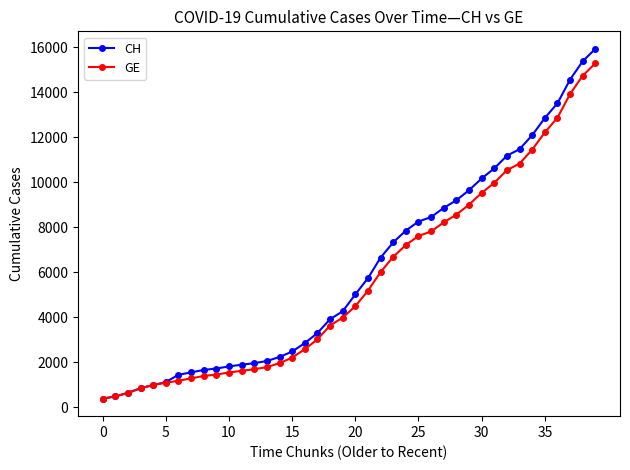

What is the highest value of the CH series?

15926